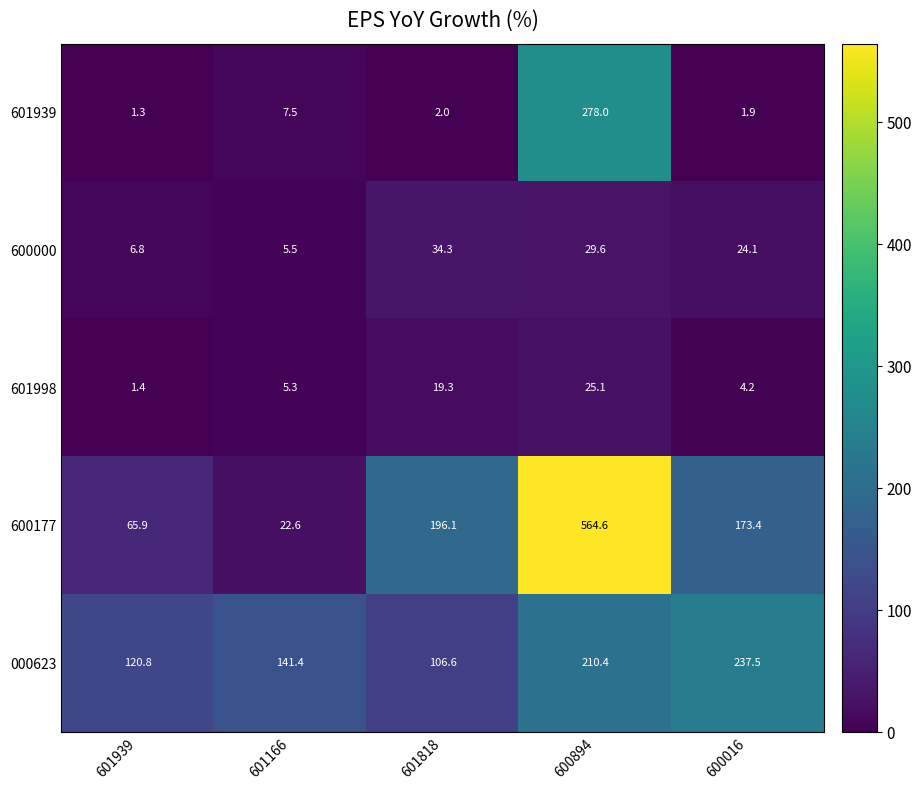

At which label is 601998 closest to 13?

601818